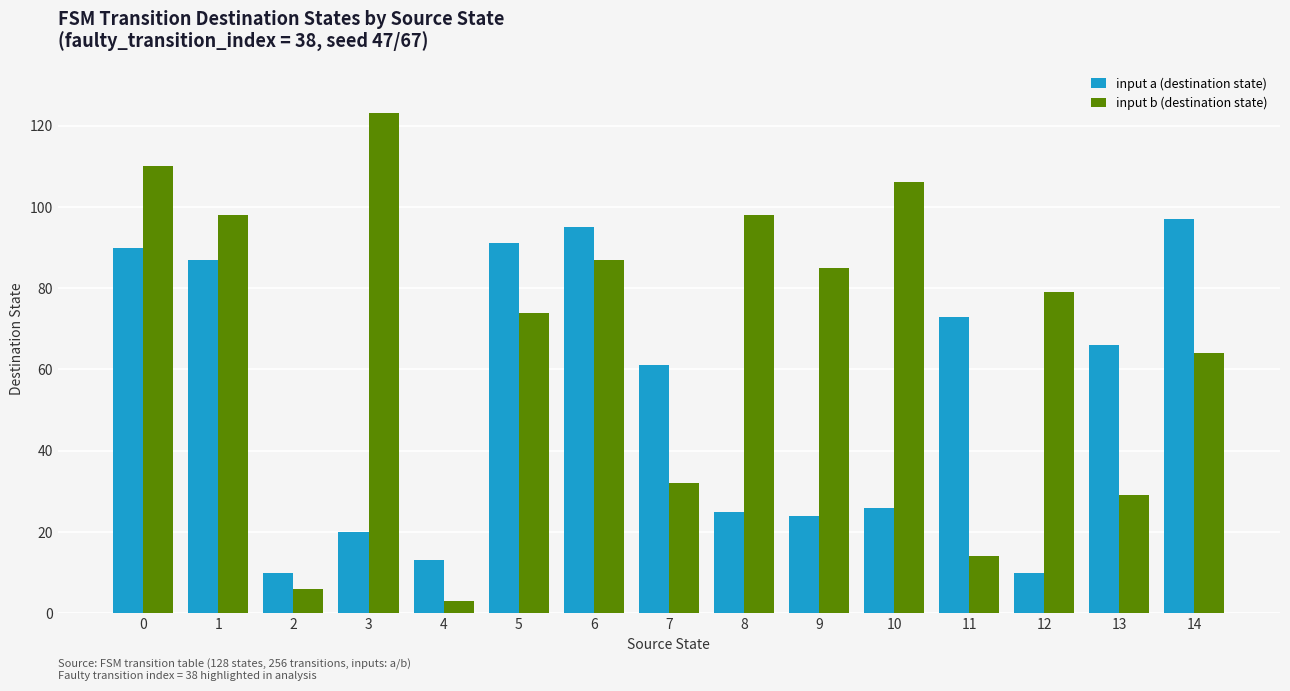

Reading left to right, extract all data points from this chart.

input a (destination state): 90	87	10	20	13	91	95	61	25	24	26	73	10	66	97
input b (destination state): 110	98	6	123	3	74	87	32	98	85	106	14	79	29	64